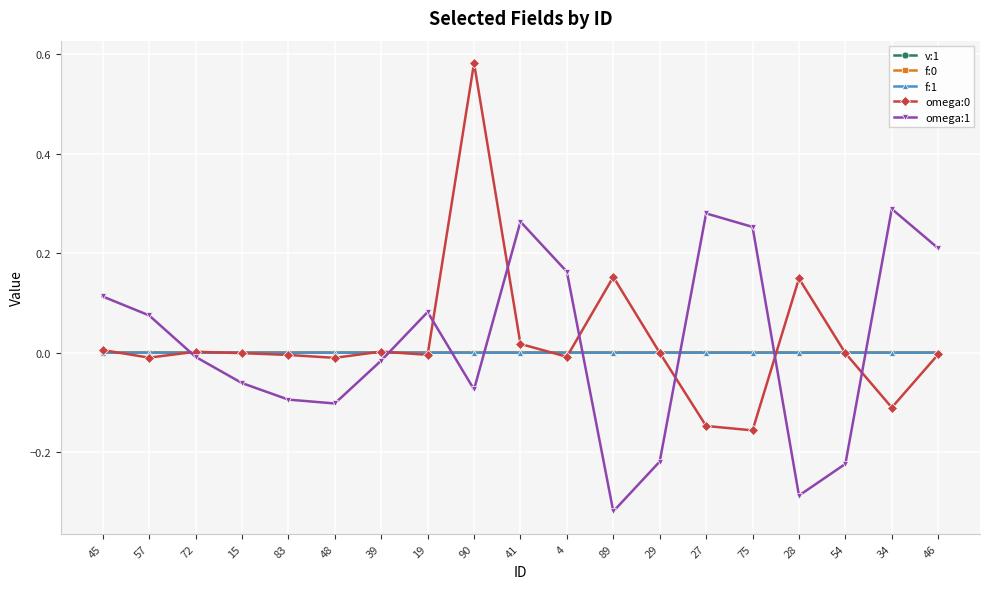

Which category has the lowest value across all series?

89